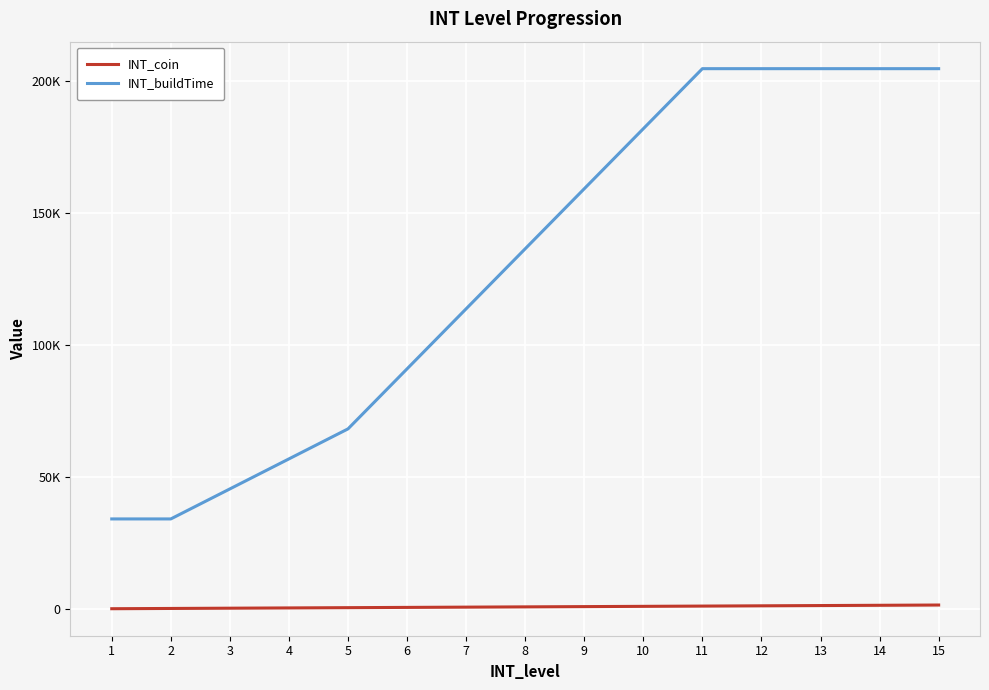

List the series in order of their peak value, highest first.

INT_buildTime, INT_coin